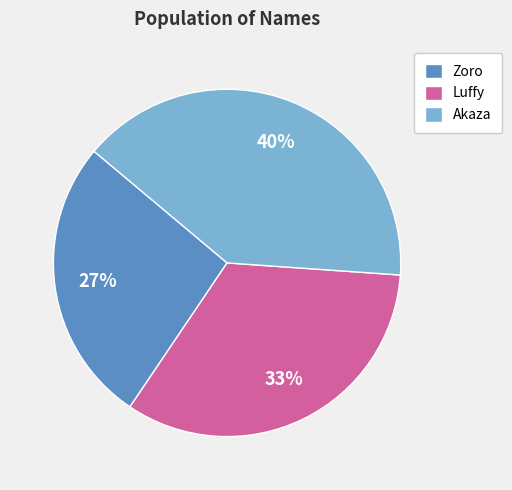

To the nearest percent, what is the combined percentage of Zoro and Luffy?

60%